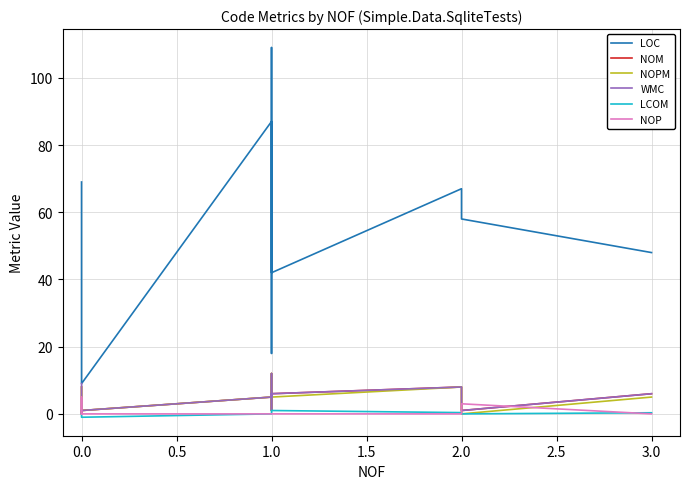

Which series has the largest total across all categories?

LOC